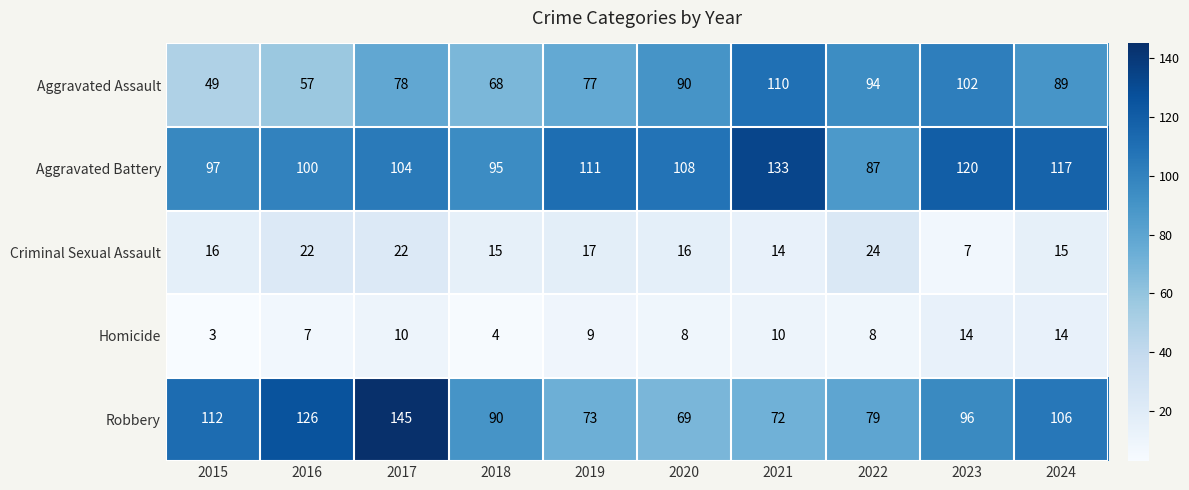

Read the Aggravated Assault value at 2017.

78